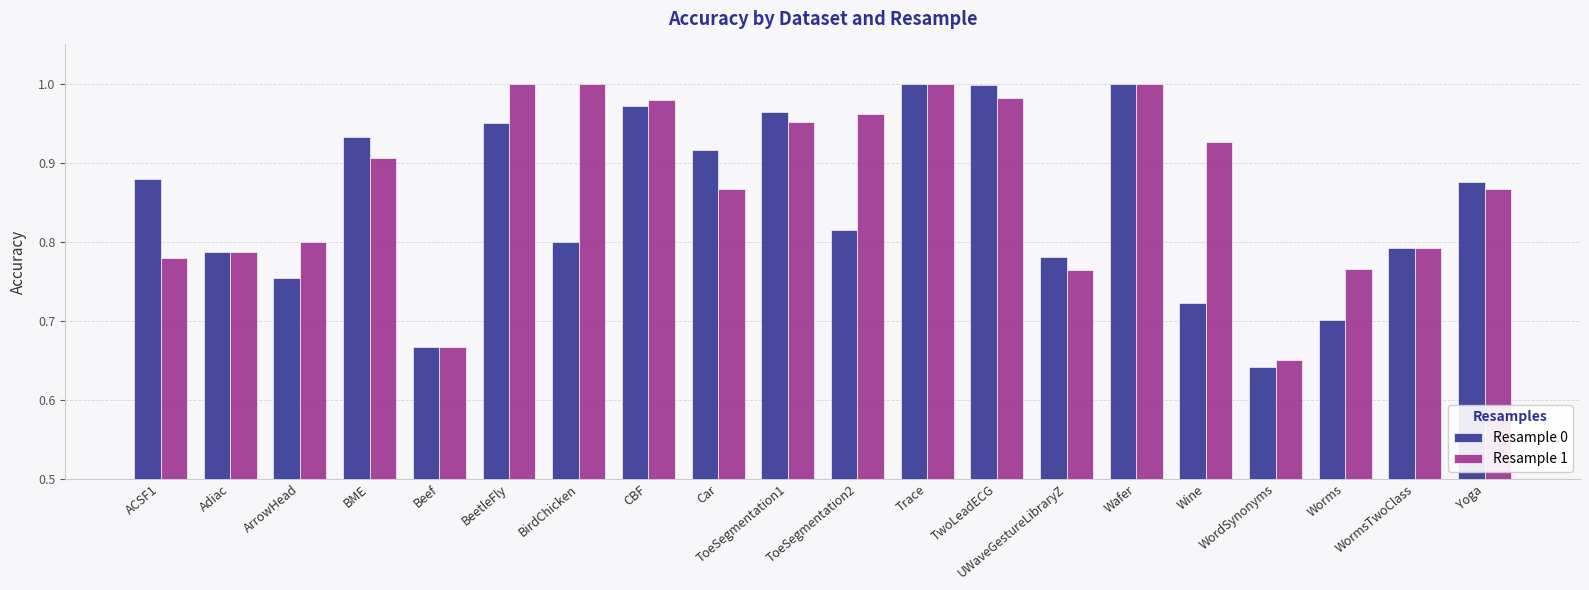

Which label corresponds to the smallest value in the chart?

WordSynonyms